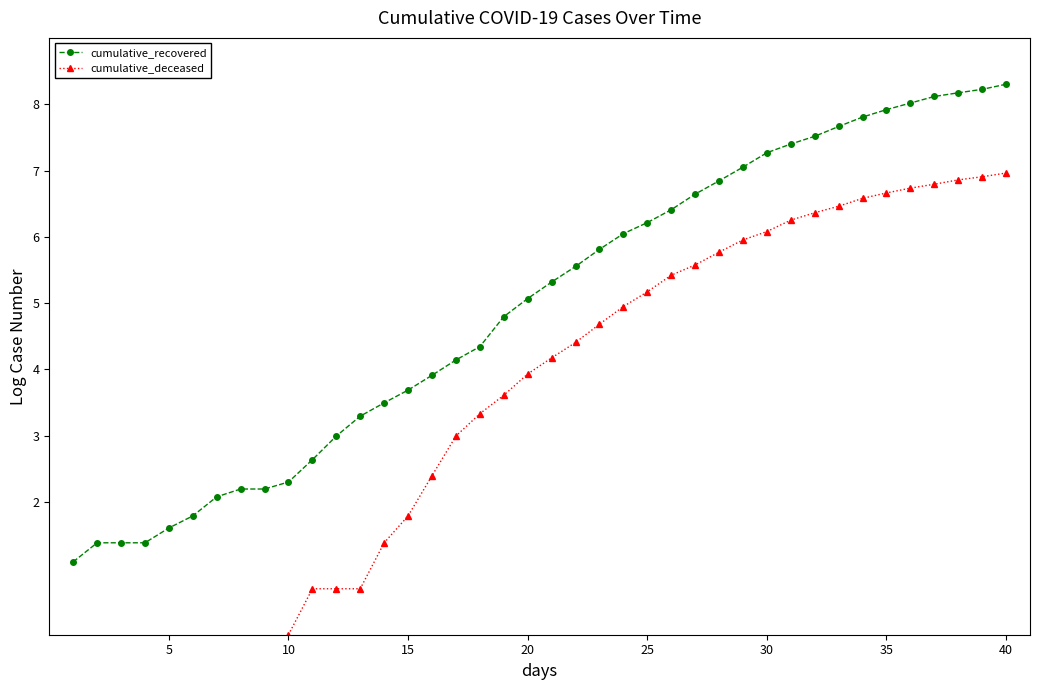

True or false: cumulative_deceased and cumulative_recovered cross at least once.

False